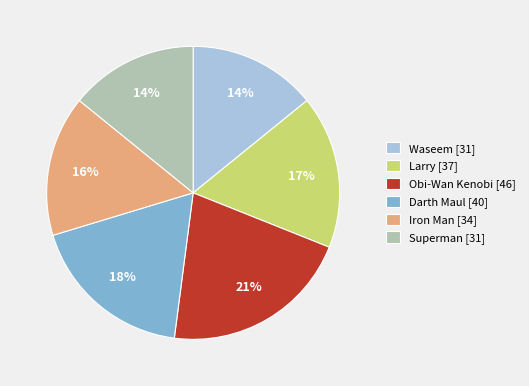

To the nearest percent, what is the difference between the largest and smallest slice percentages?

7%